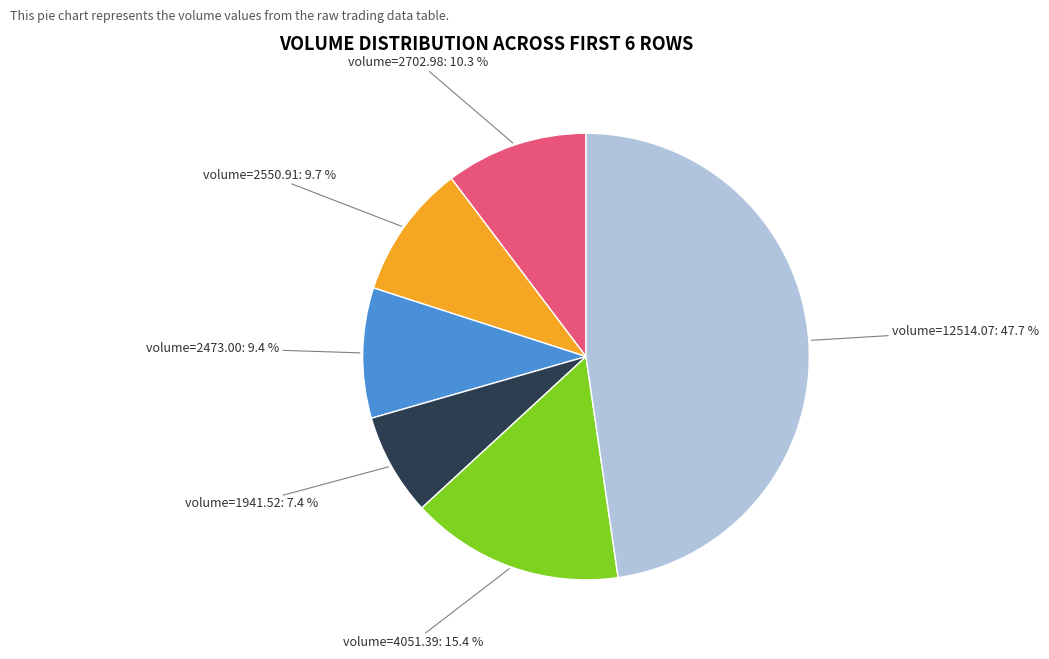

To the nearest percent, what is the average slice percentage?

17%